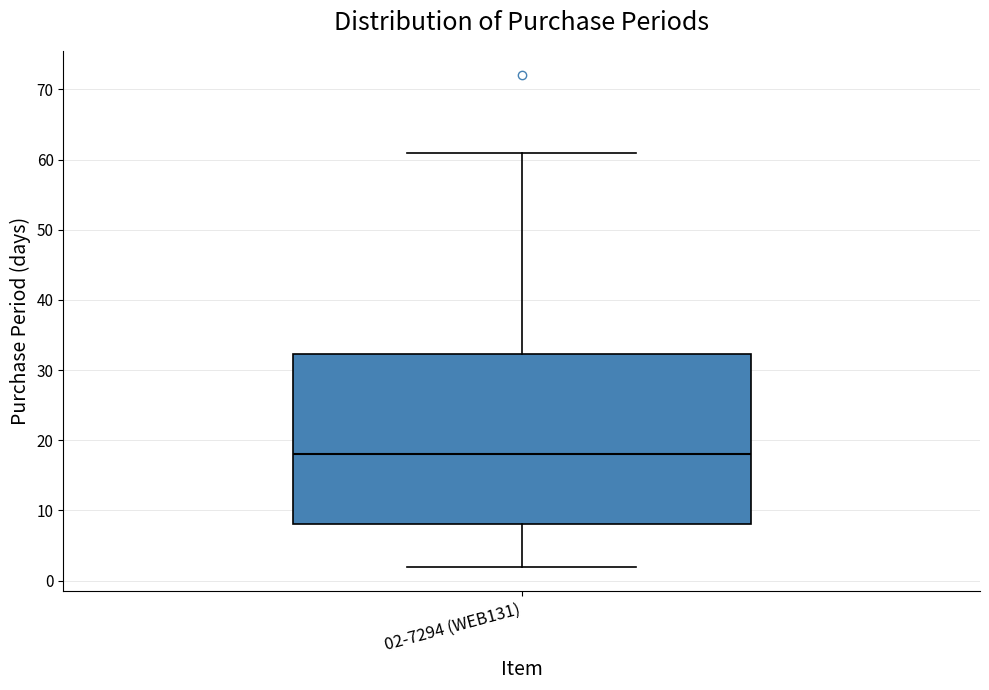

Transcribe this box plot: give where the median line is, the range the box spans, and where the two whiskers end, as read against the y-axis. The values are not printed on the chart, so give them approximately, as read against the axis.

median 18, box 8 to 32, whiskers 2 to 61